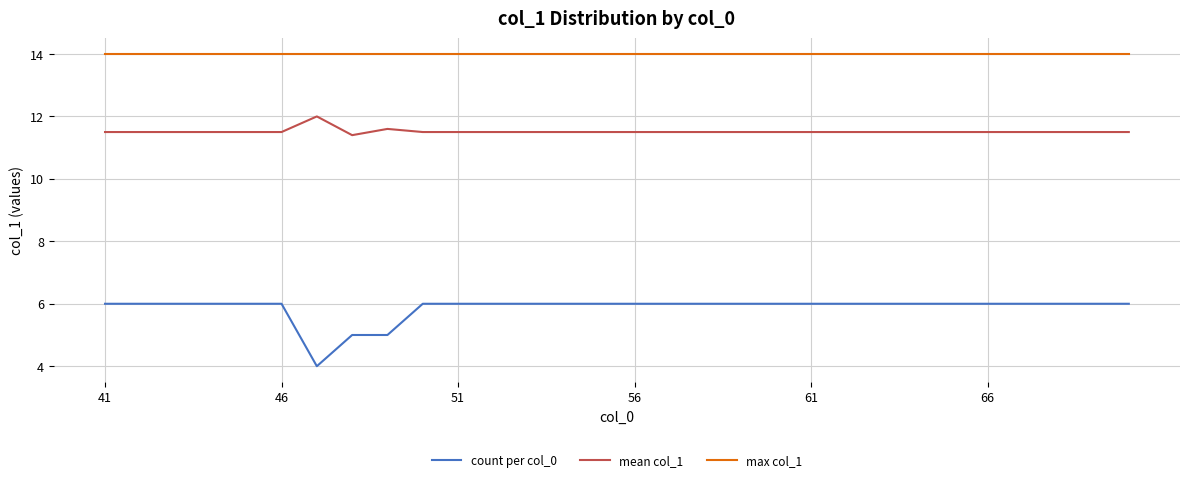

What is the maximum value for mean col_1?

12.0